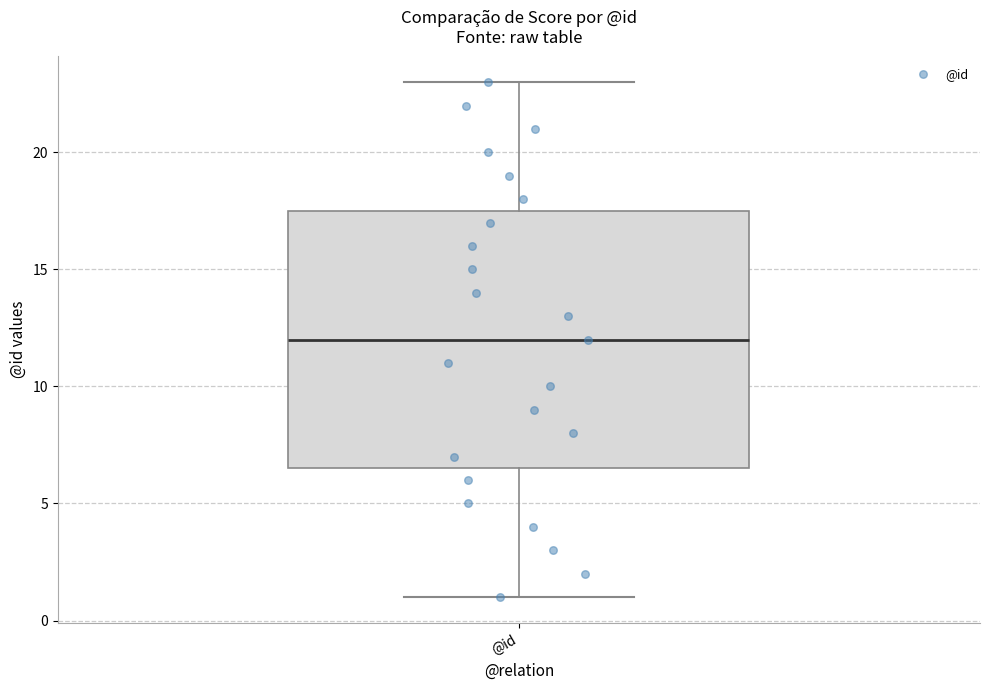

Where does the lower whisker of the box for @id end on the y-axis? The values are not printed on the chart, so give them approximately, as read against the axis.

1.0